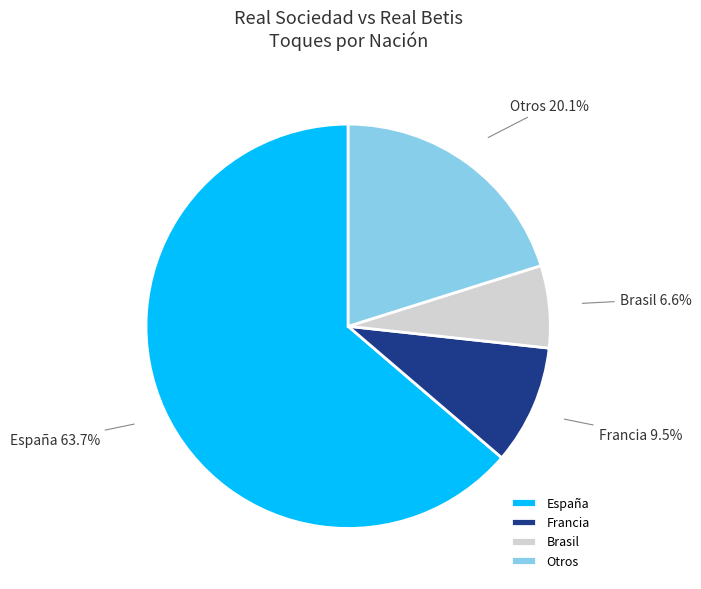

How many slices are in this pie chart?

4